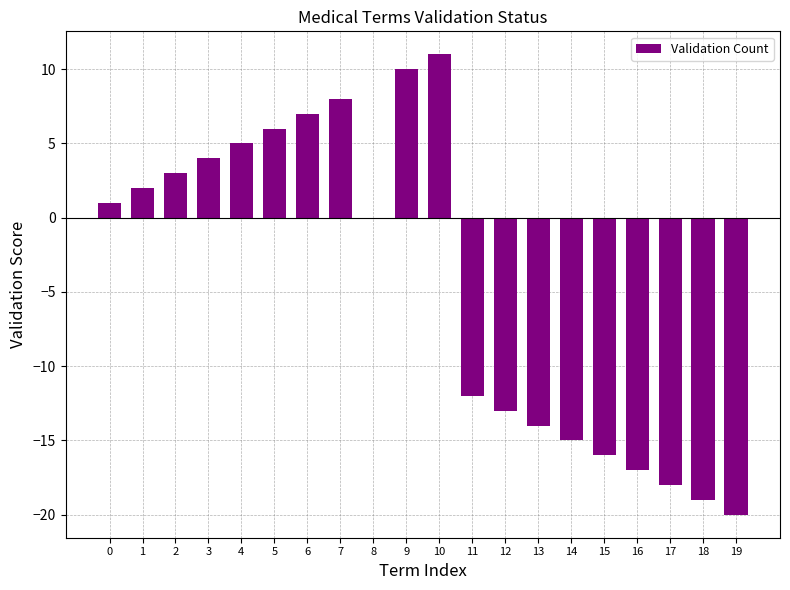

Which has a higher value, 5 or 11?

5